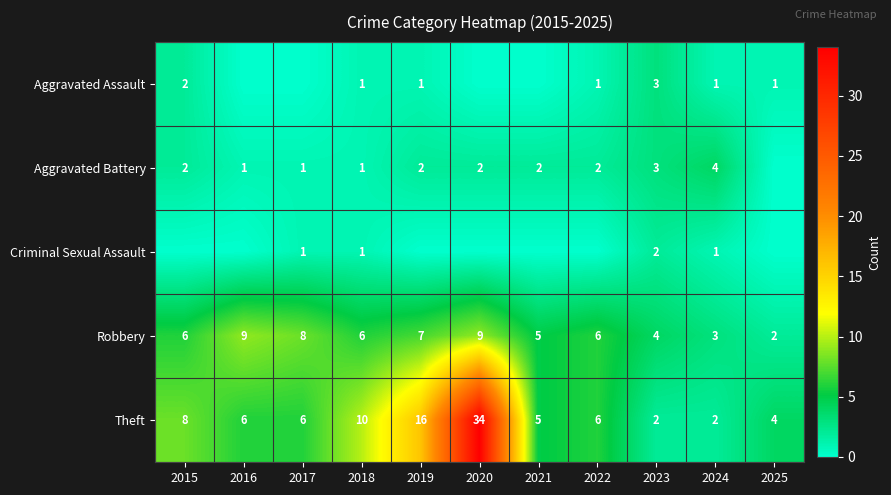

At which label is Robbery closest to 5?

2021